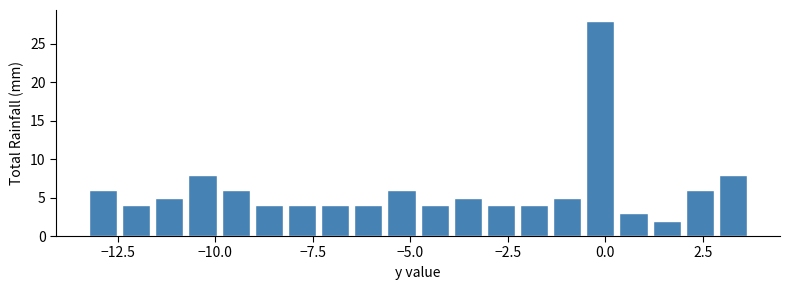

Around what value on the x-axis is the tallest bar? Give the approximate position of its centre, as read against the axis.

0.0